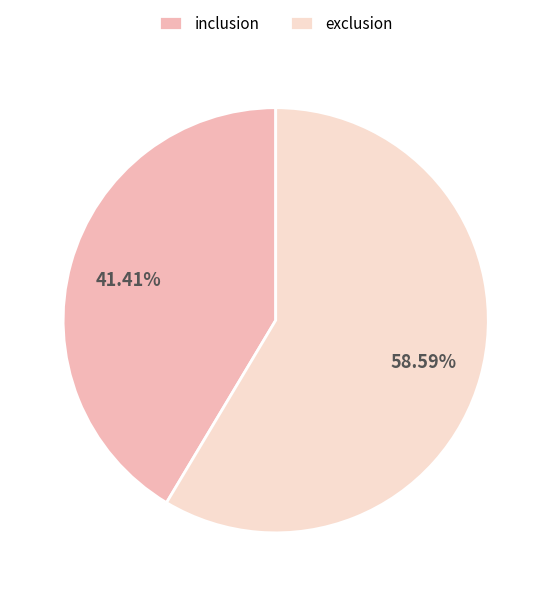

Combined, do inclusion and exclusion account for over 50%?

Yes